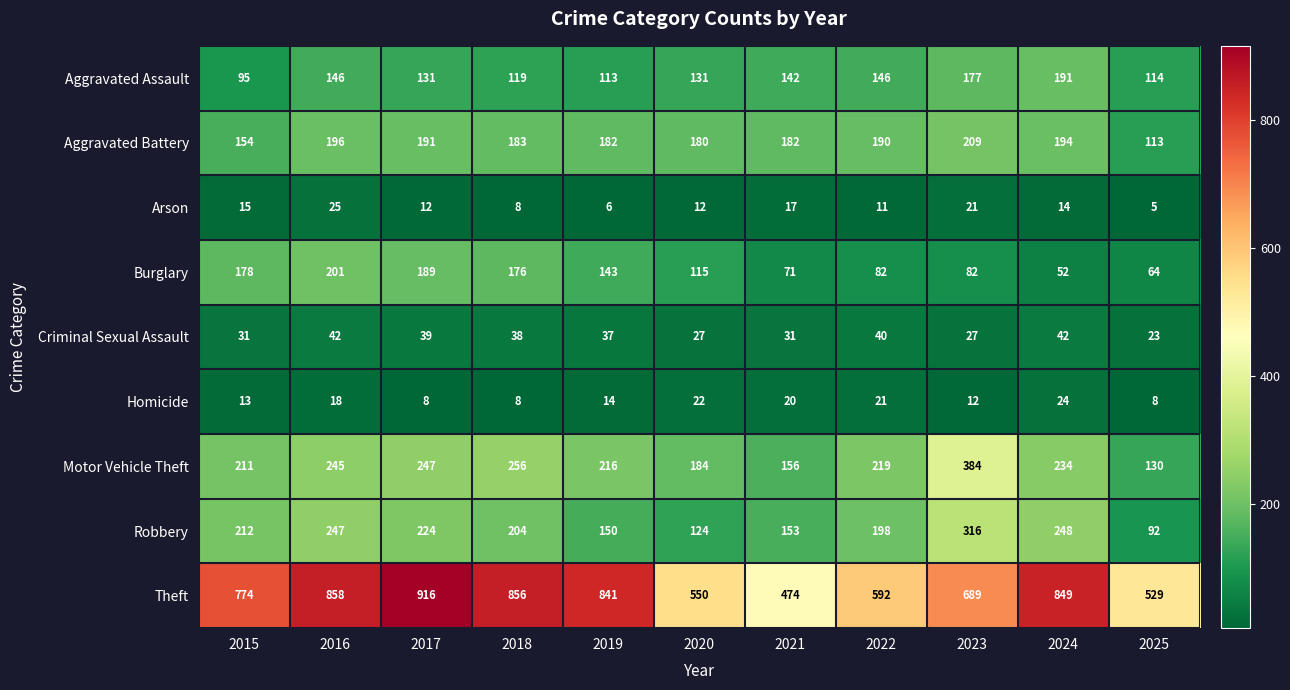

True or false: Motor Vehicle Theft has a value of 310 at 2020.

False